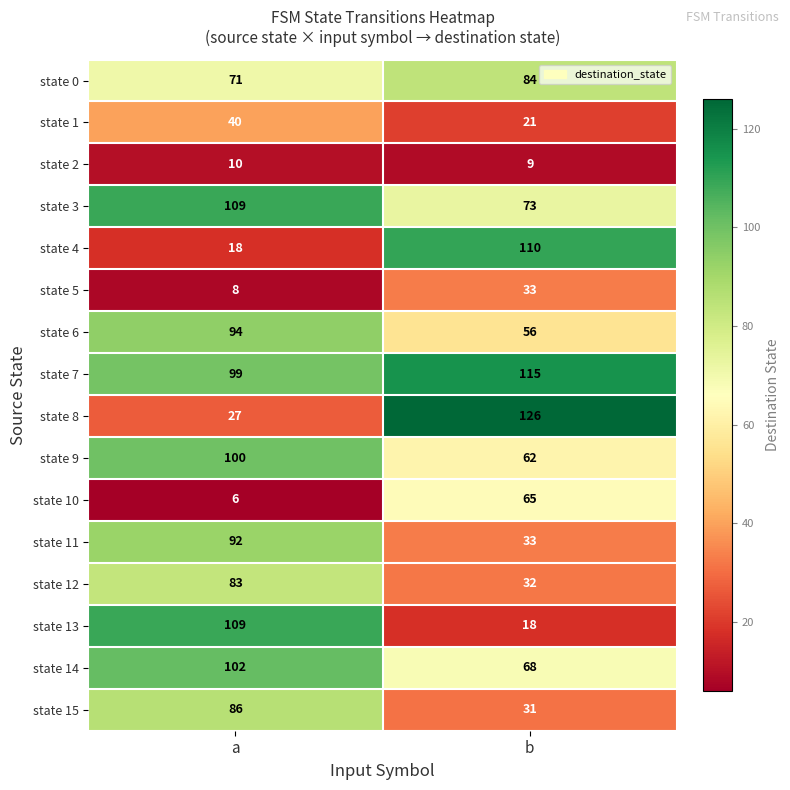

The value of state 3 at b is 73. True or false?

True